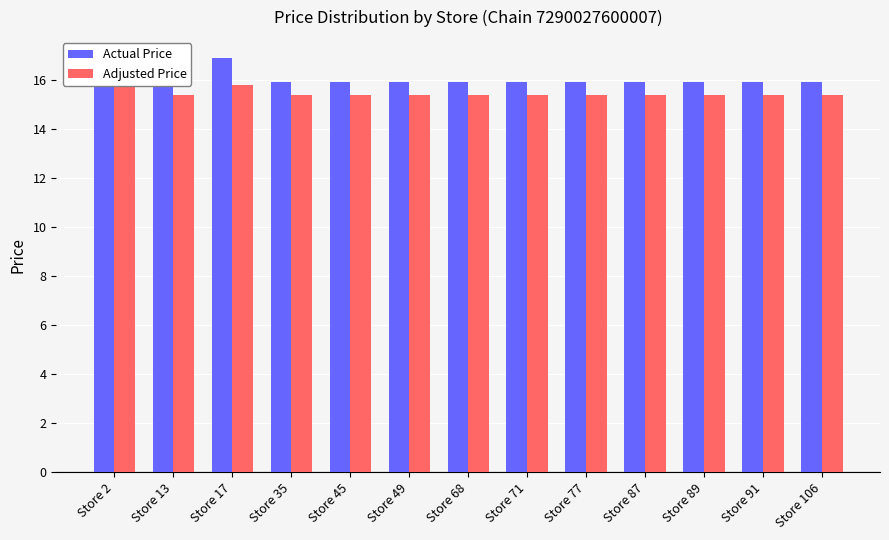

Where is Adjusted Price nearest to the value 15?

Store 13